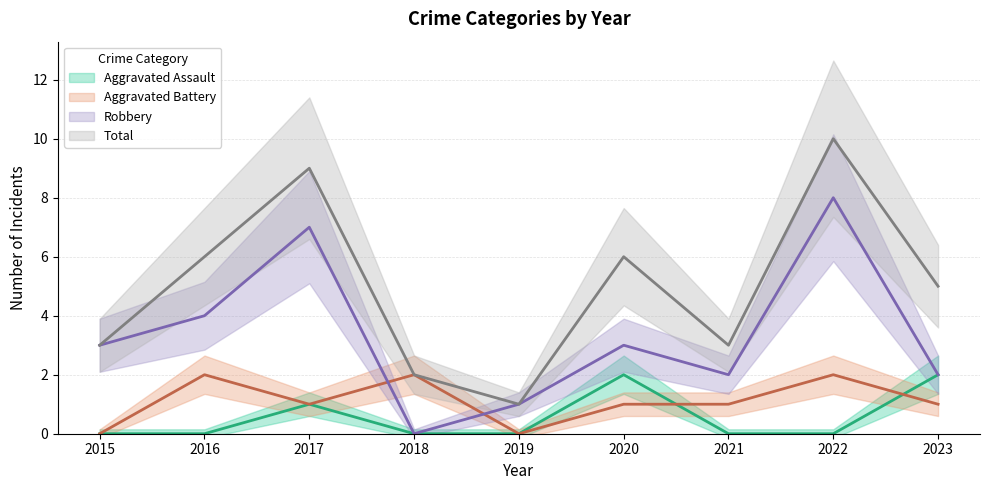

Read the Aggravated Battery value at 2023.

1